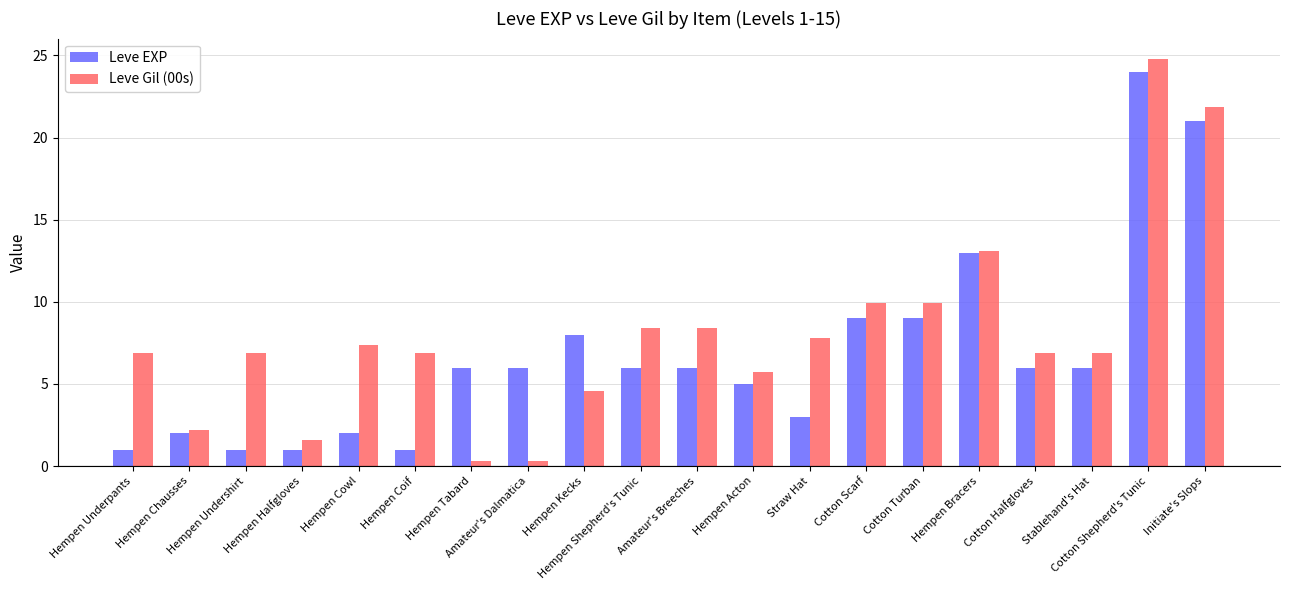

What is the difference between the highest and lowest values at Hempen Halfgloves?

0.6